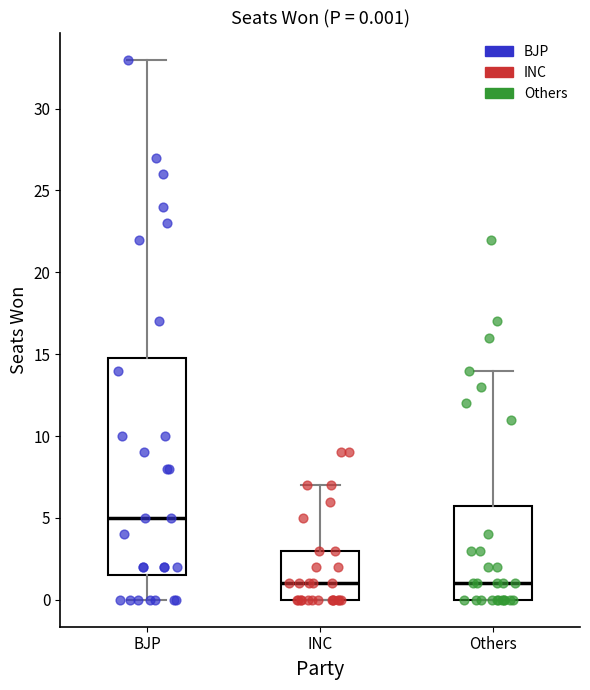

Comparing the boxes themselves (not the whiskers), which one is the tallest?

BJP